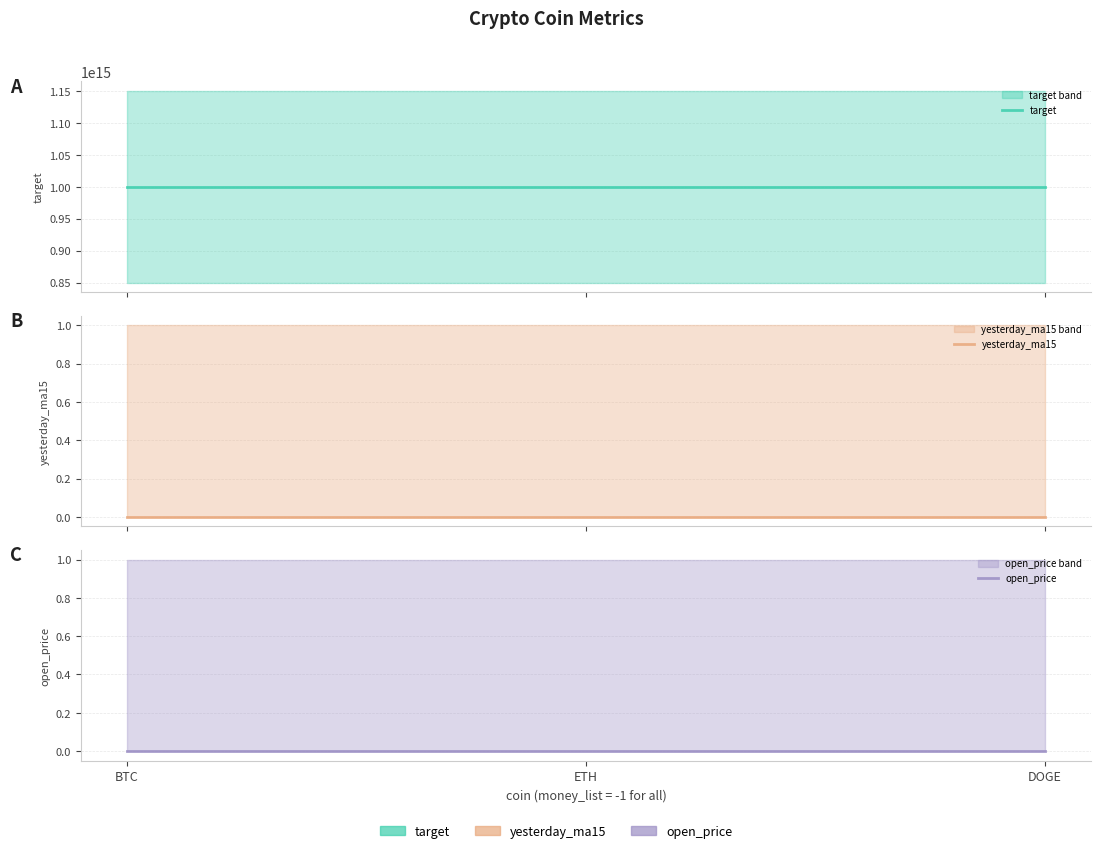

What is the label of the 3rd point from the left?

DOGE